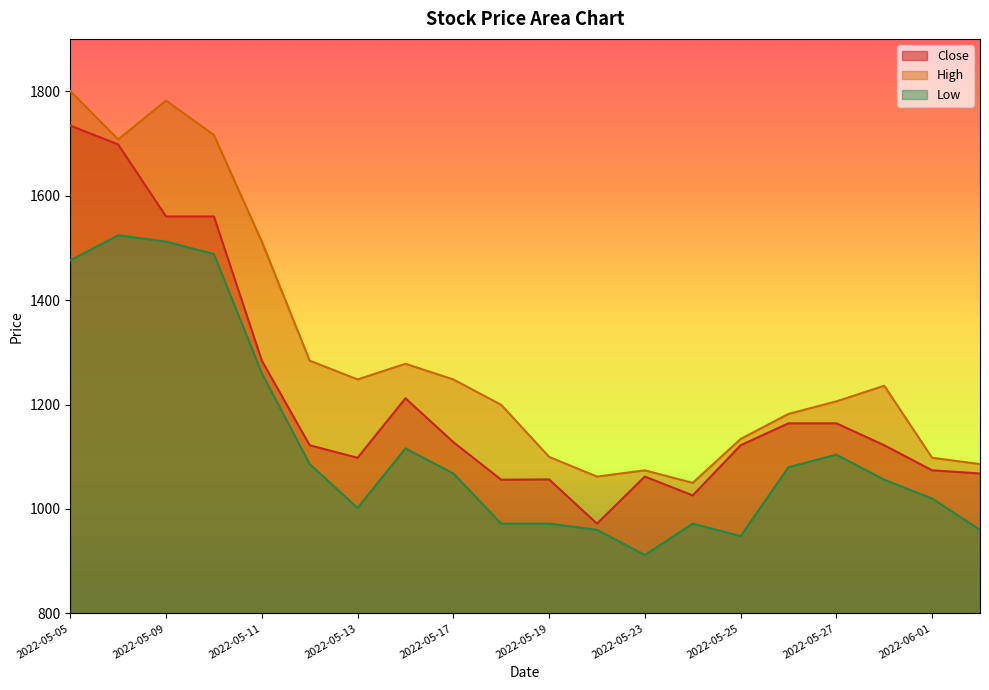

True or false: High has a value of 362.3 at 2022-05-11.

False